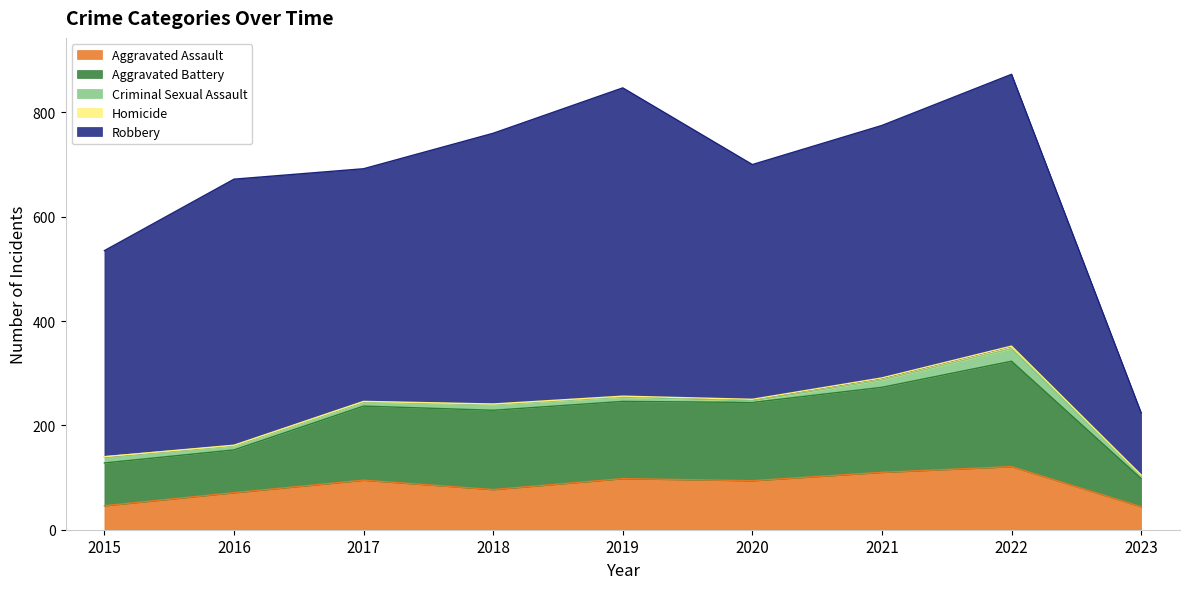

What is the value of the Robbery point at the 2nd from the left?

510